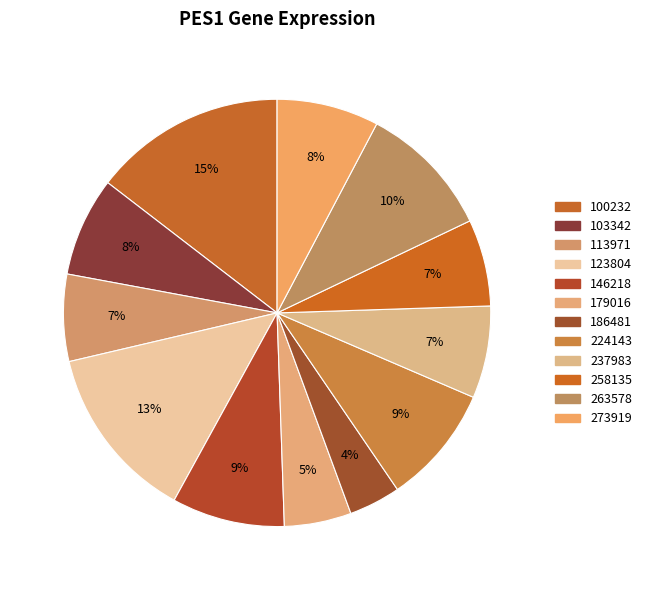

How many segments does this pie chart have?

12